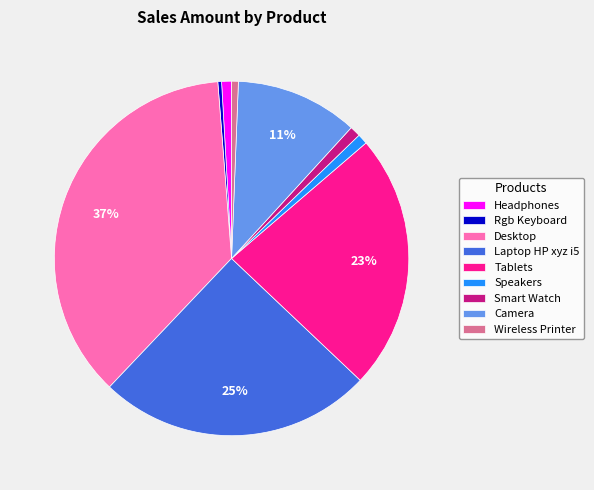

To the nearest percent, what is the combined percentage of Rgb Keyboard and Smart Watch?

1%